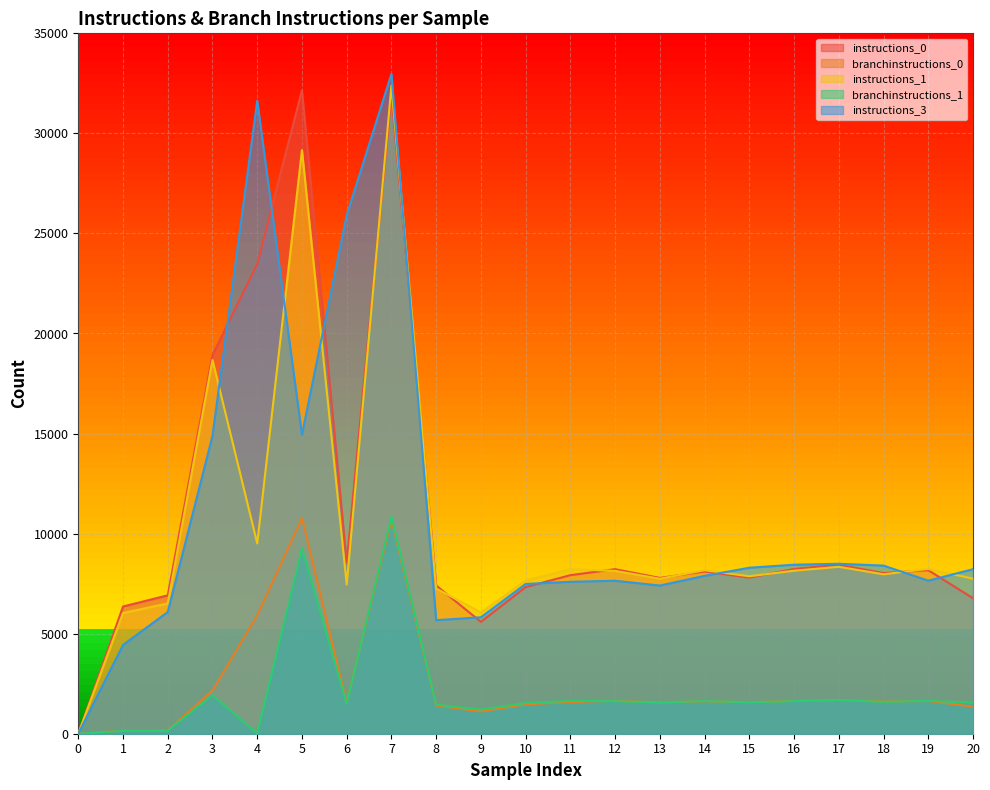

What is the spread (max minus min) of values at 11?

6639